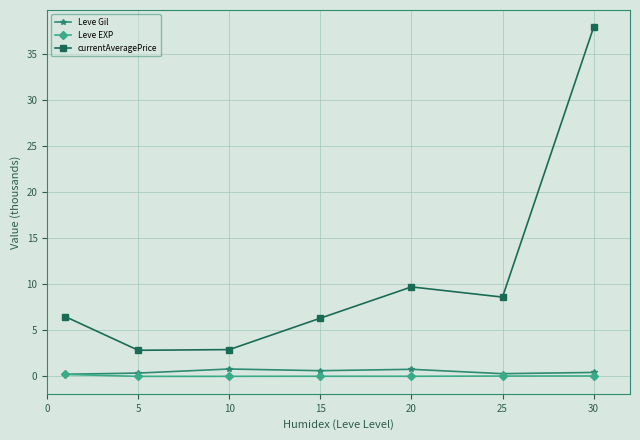

How many interior local peaks does the currentAveragePrice series have?

1